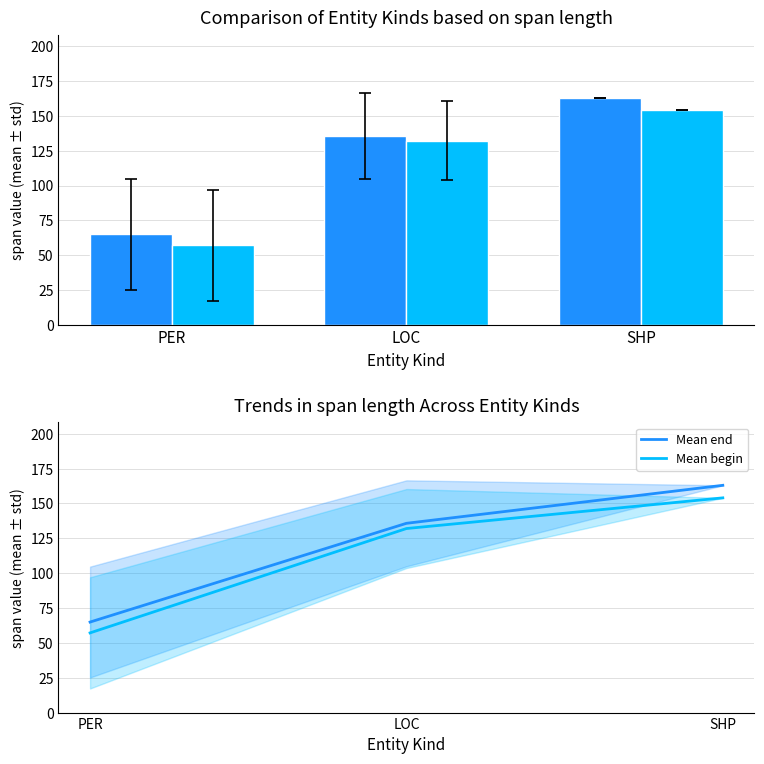

Is it true that Mean end equals 100.1 at PER?

False